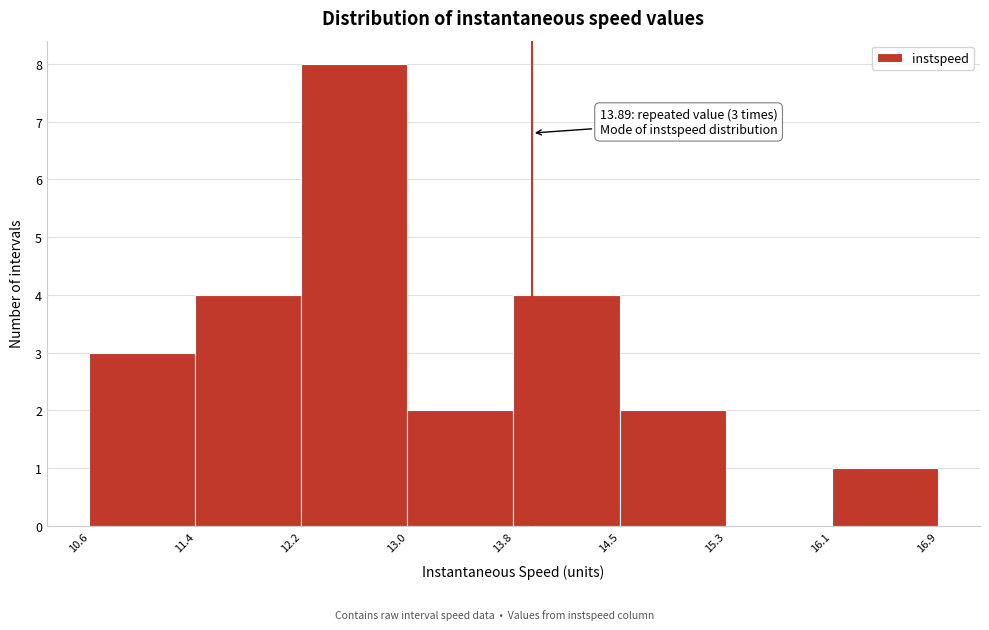

Which range on the x-axis has the tallest bar?

12.2 to 13.0